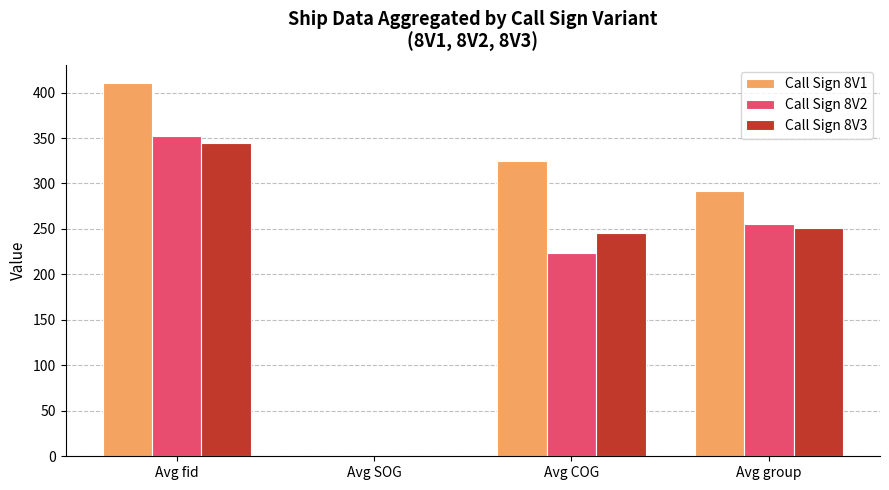

Where does the Call Sign 8V1 series first go above 324?

Avg fid